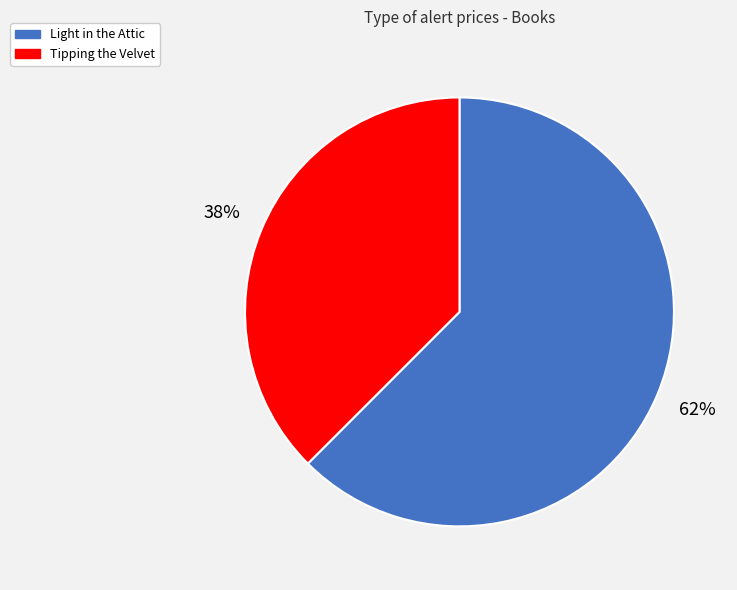

Which has a higher value, Light in the Attic or Tipping the Velvet?

Light in the Attic